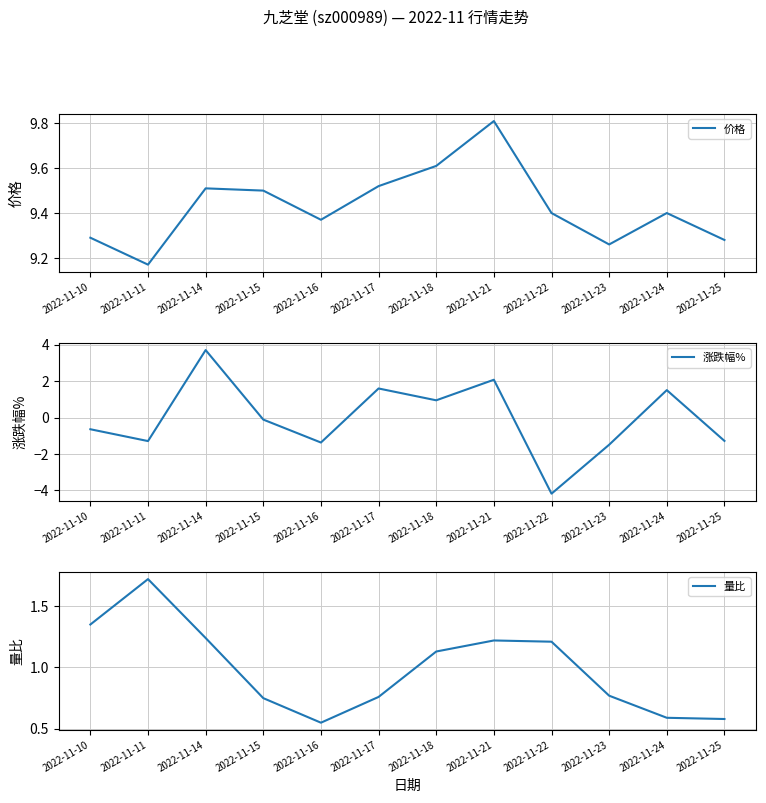

What is the total value across all series at 2022-11-25?

8.6